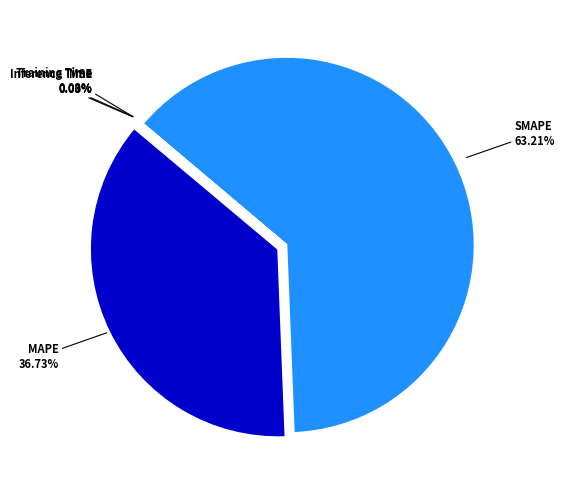

Does any single category account for the majority?

Yes